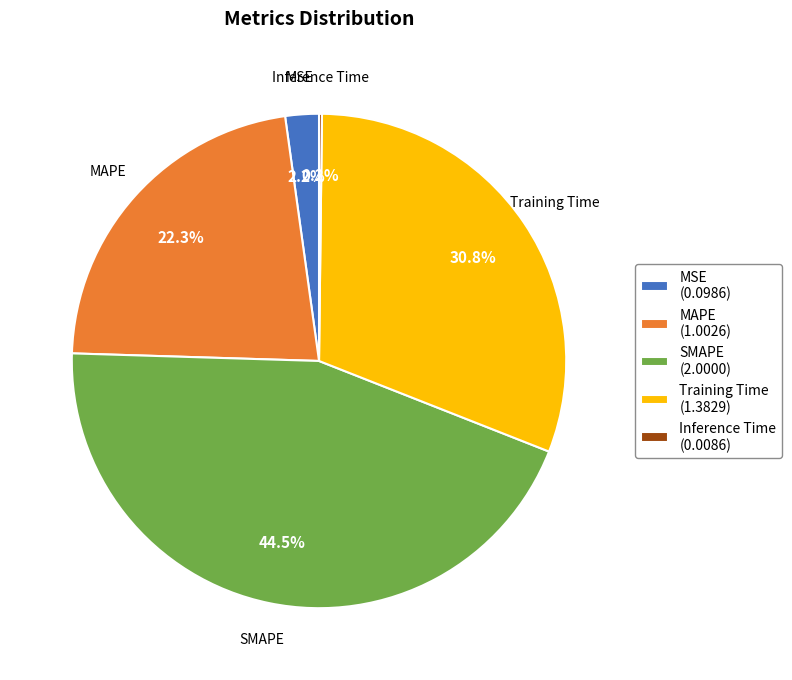

What percentage do MSE and MAPE together represent?

24.5%